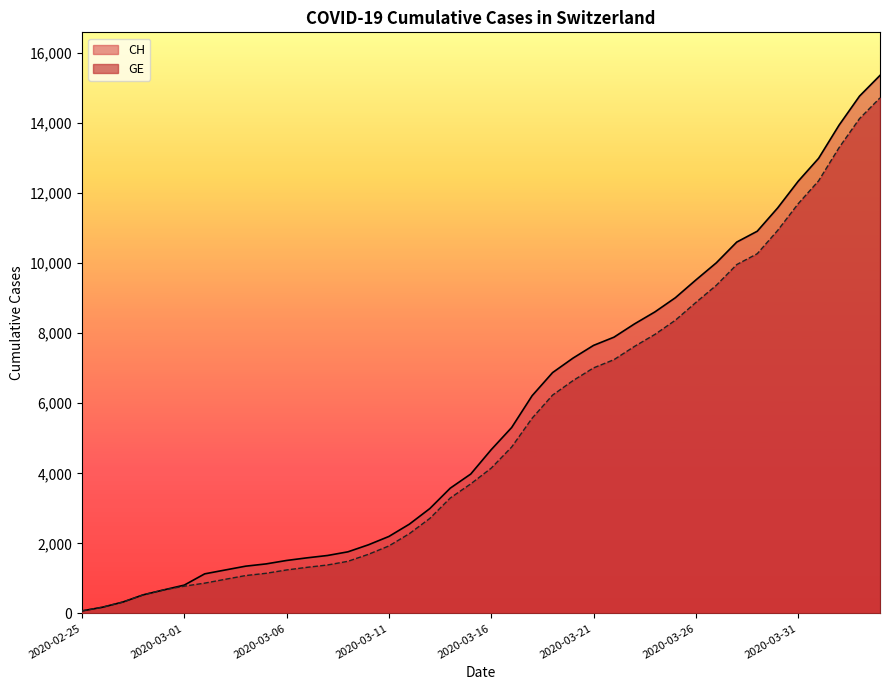

What are all the series names shown in the legend?

CH, GE